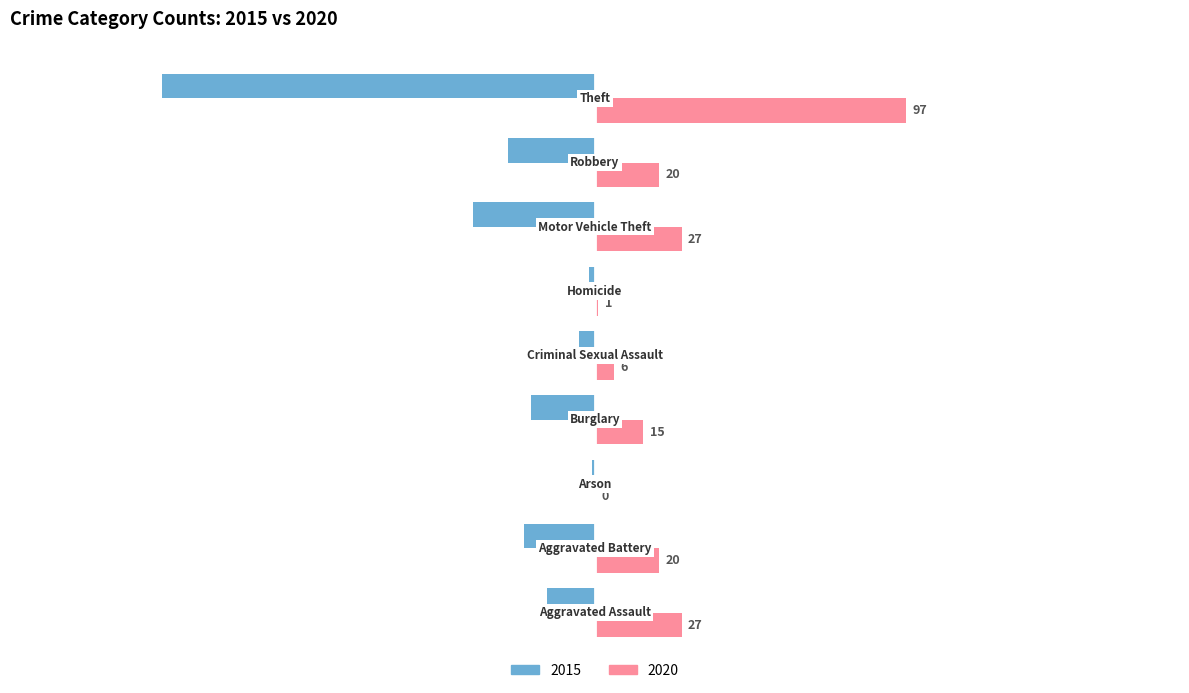

What is the greatest value displayed?

97